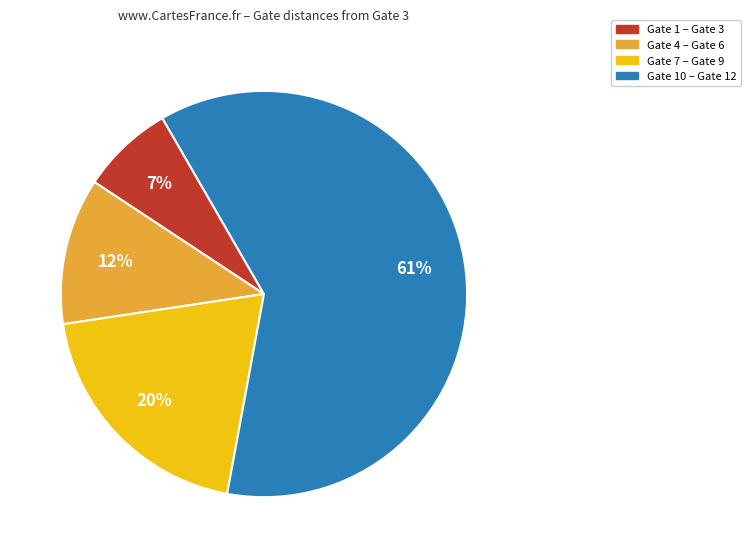

To the nearest percent, what is the difference between the largest and smallest slice percentages?

54%